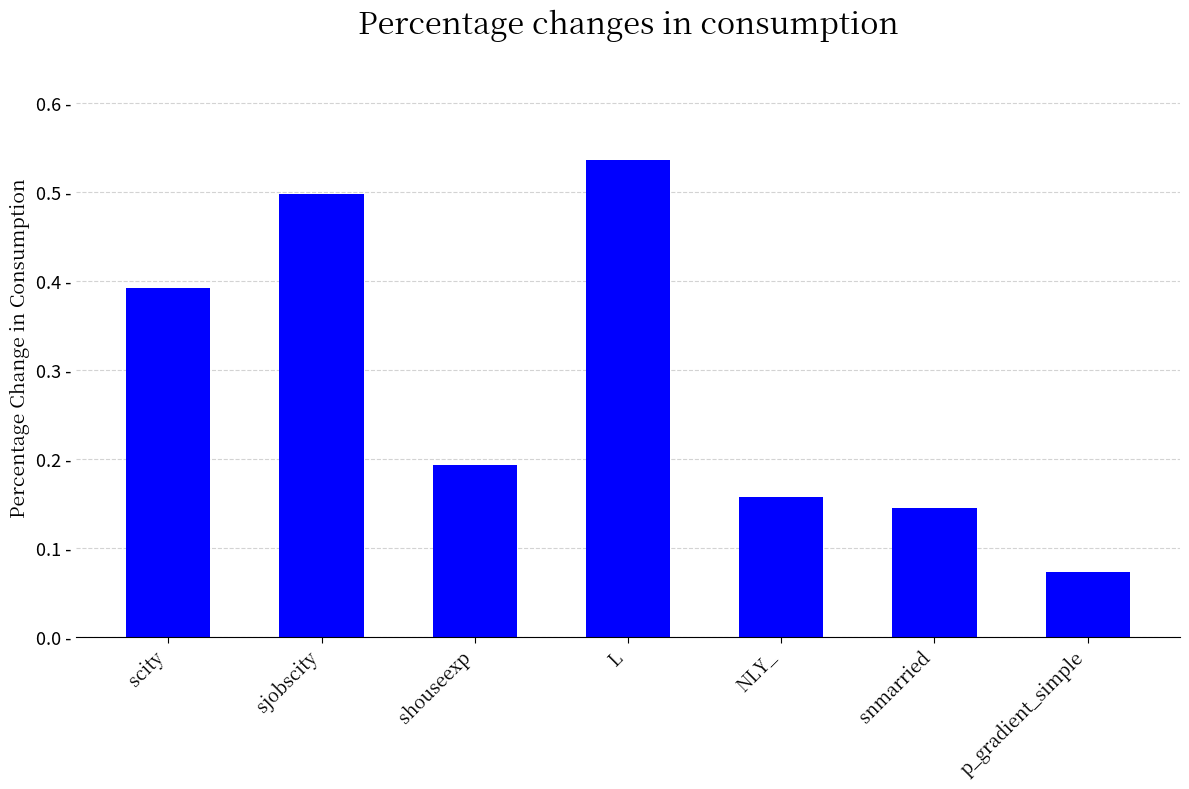

What is the difference between the maximum and minimum values?

0.5